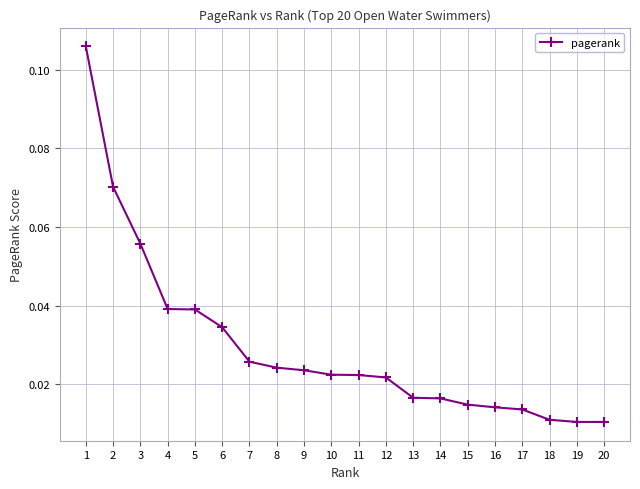

Which has a higher value, 9 or 15?

9